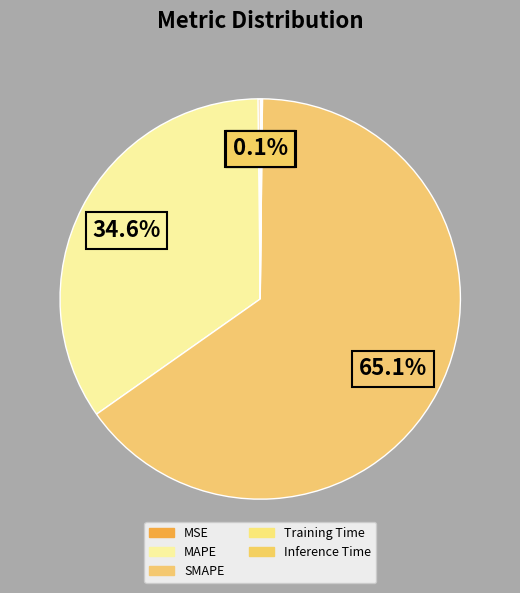

What percentage is the SMAPE slice, to the nearest percent?

65%